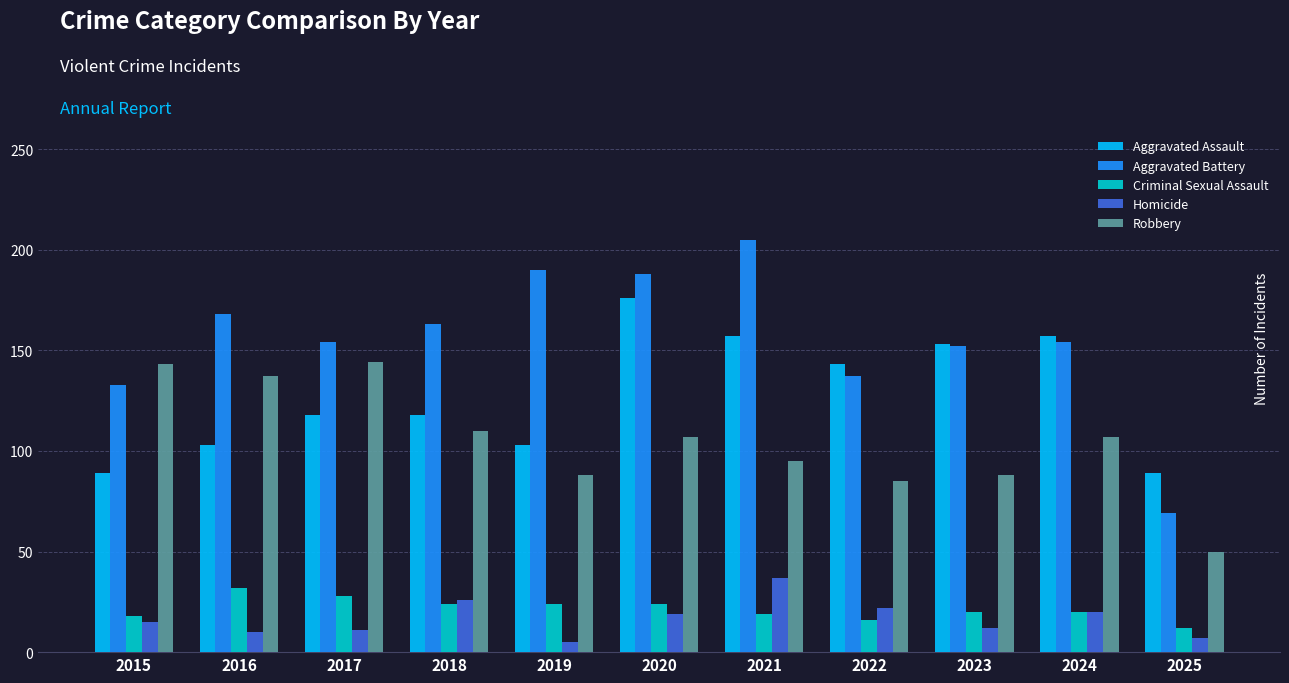

What is the difference between the maximum and minimum values in the Criminal Sexual Assault series?

20